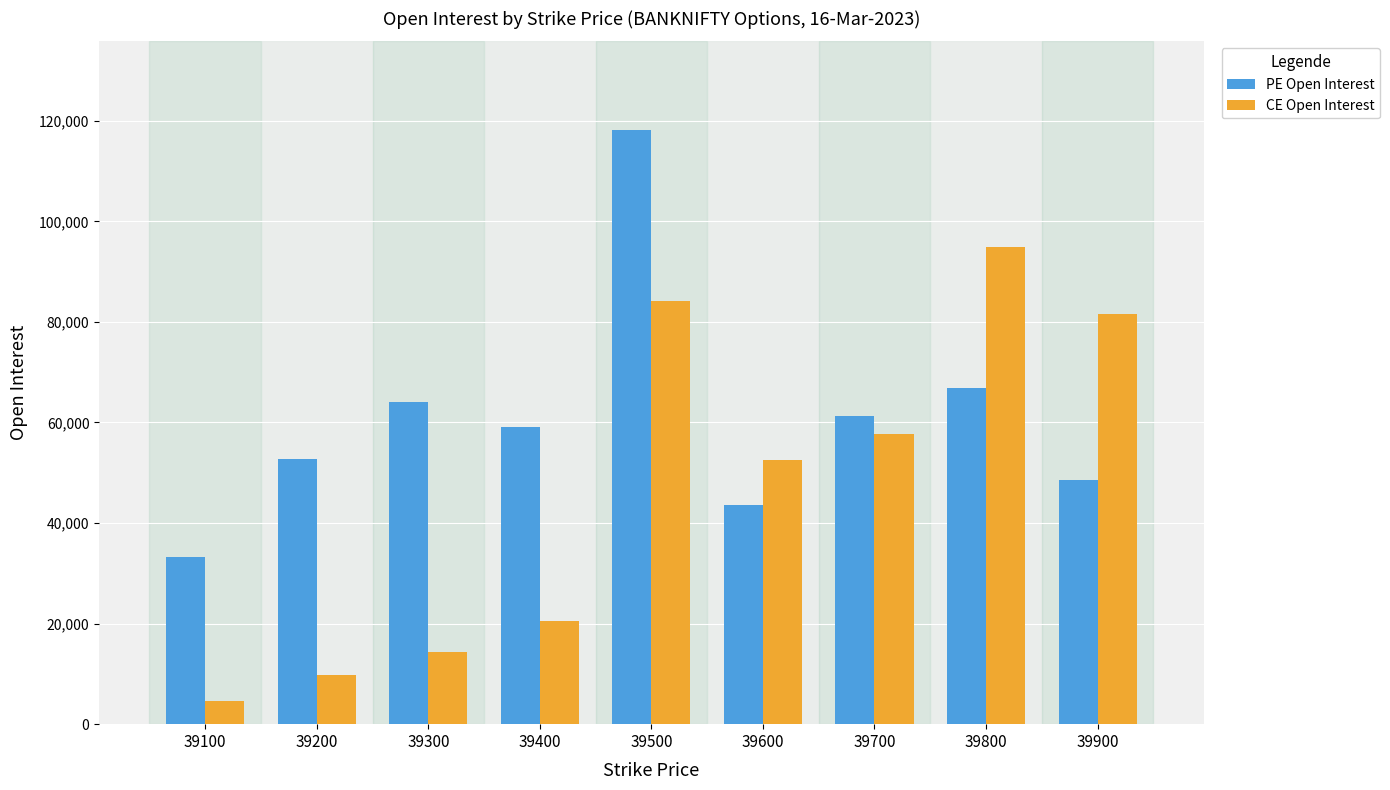

Is it true that CE Open Interest equals 17400 at 39900?

False